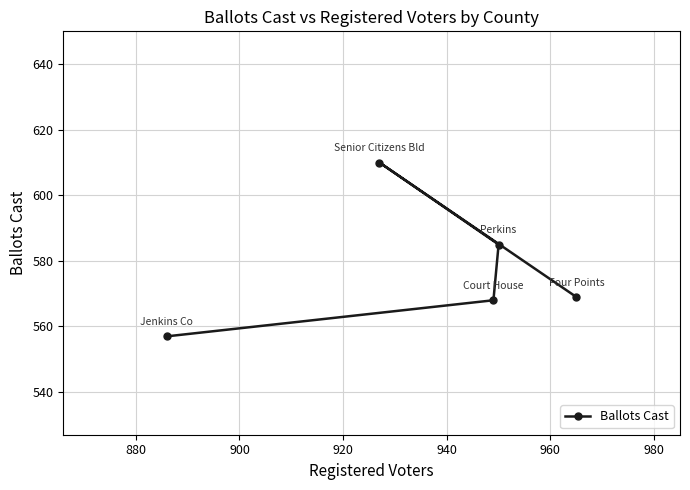

What is the average value?

578